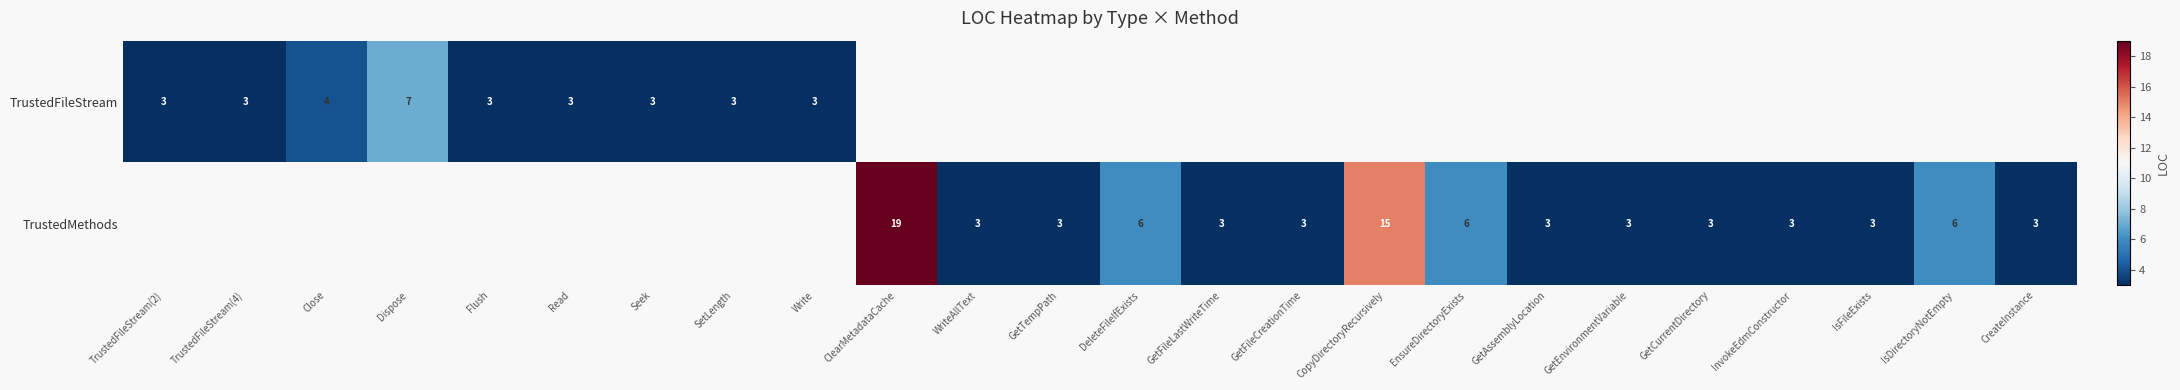

True or false: TrustedMethods has a value of 6 at DeleteFileIfExists.

True